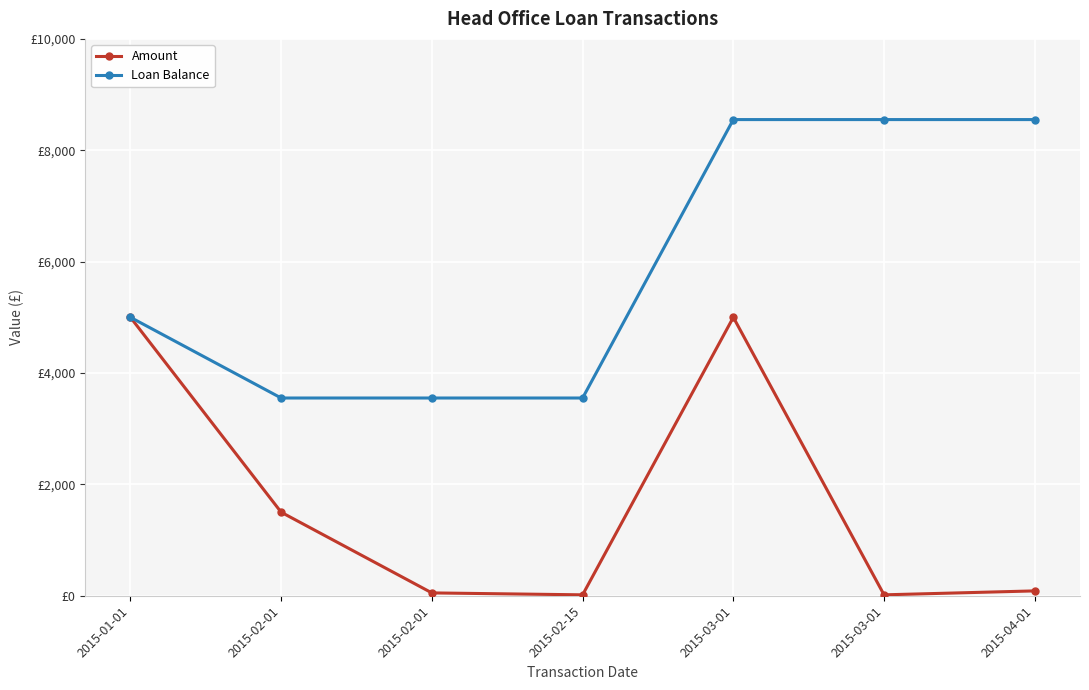

Is this an area chart (filled region under the line)?

No